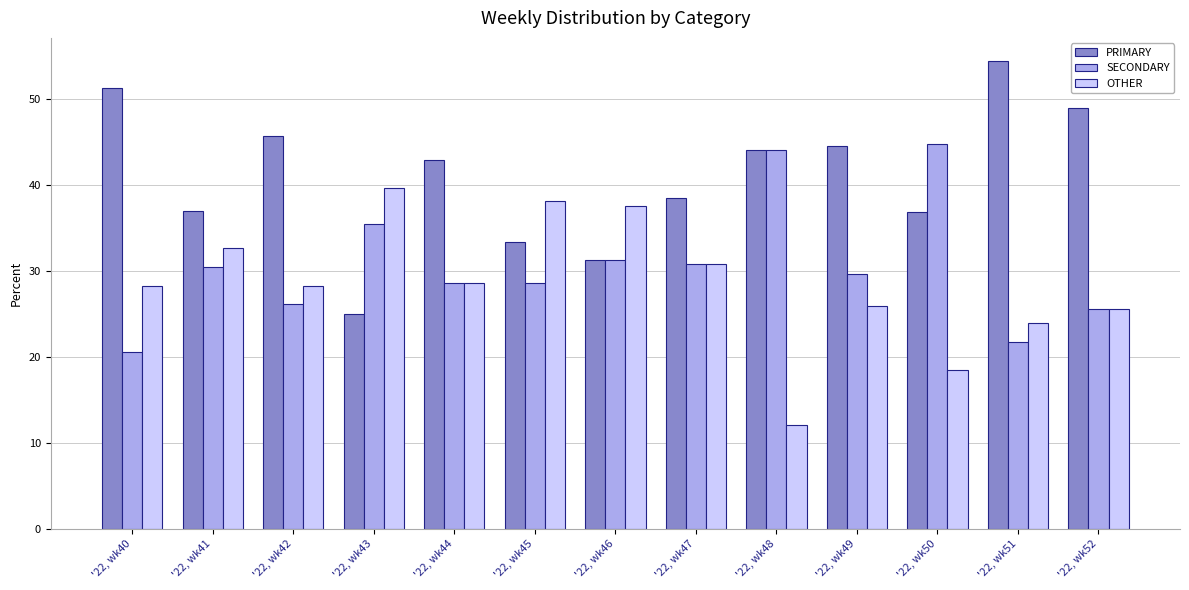

Rank the series by their maximum value, from highest to lowest.

PRIMARY, SECONDARY, OTHER